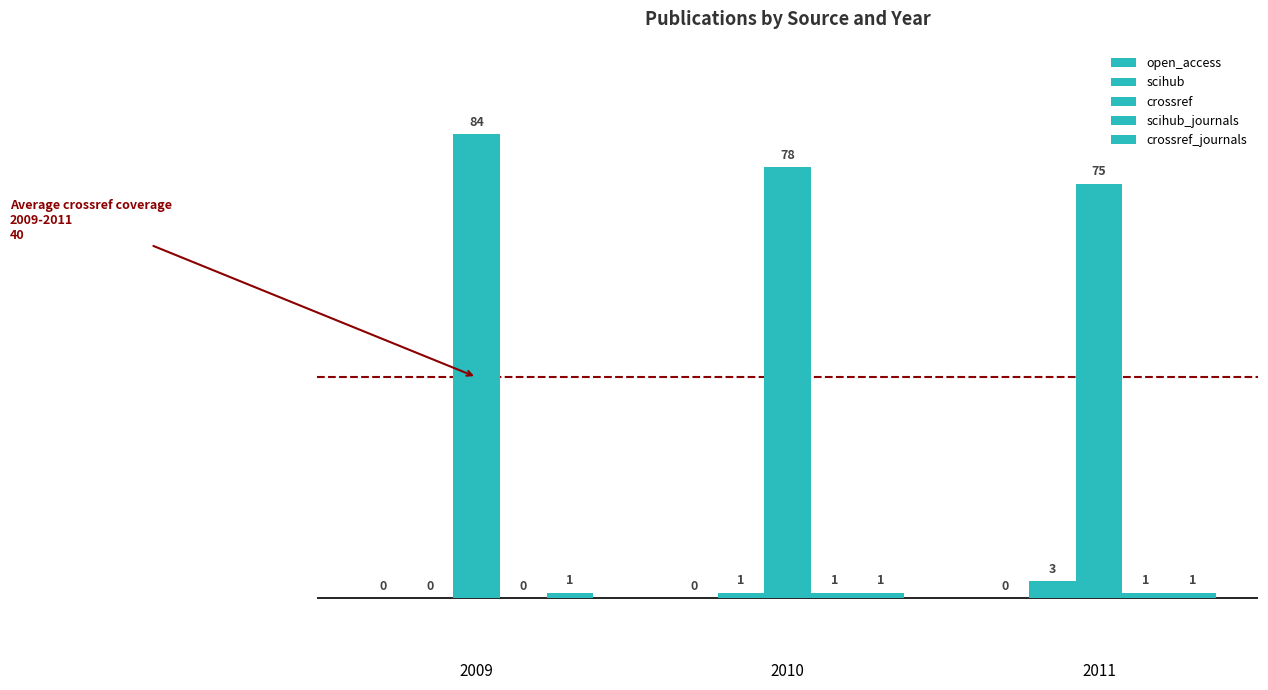

Are the bars grouped side by side (vs. stacked)?

Yes